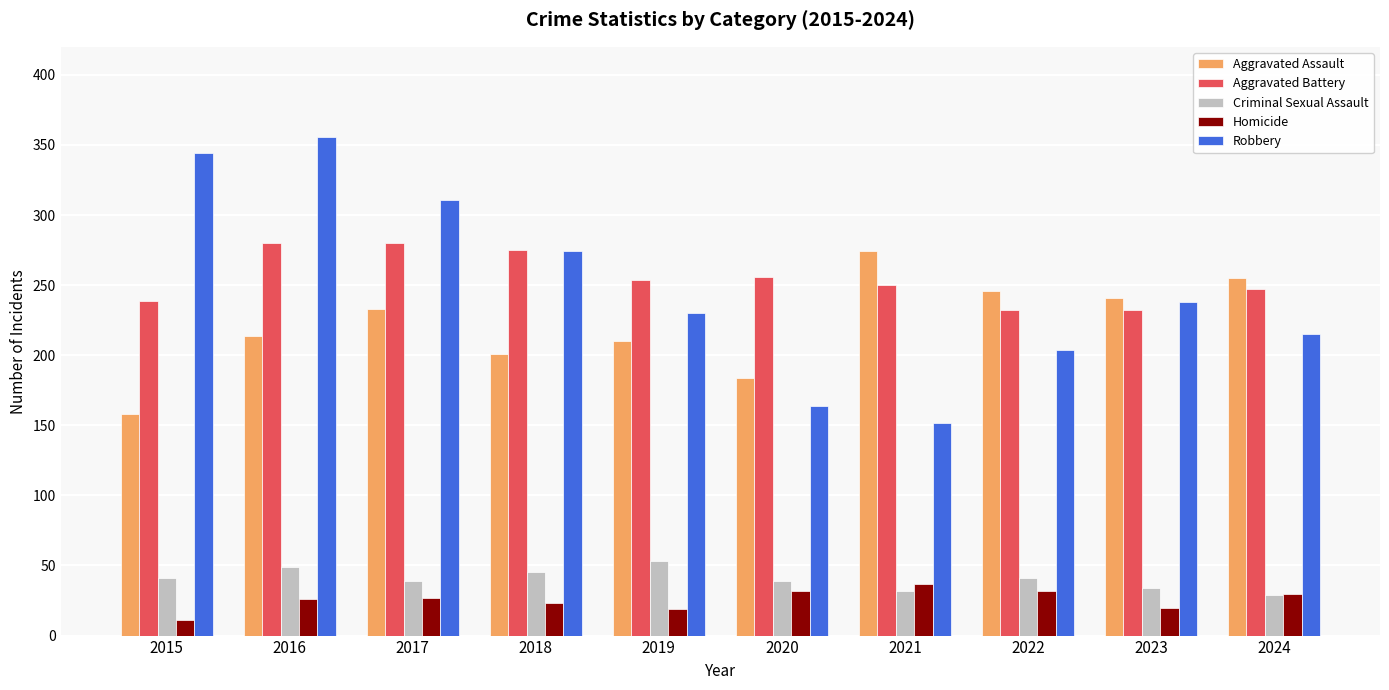

Does the chart contain stacked bars?

No